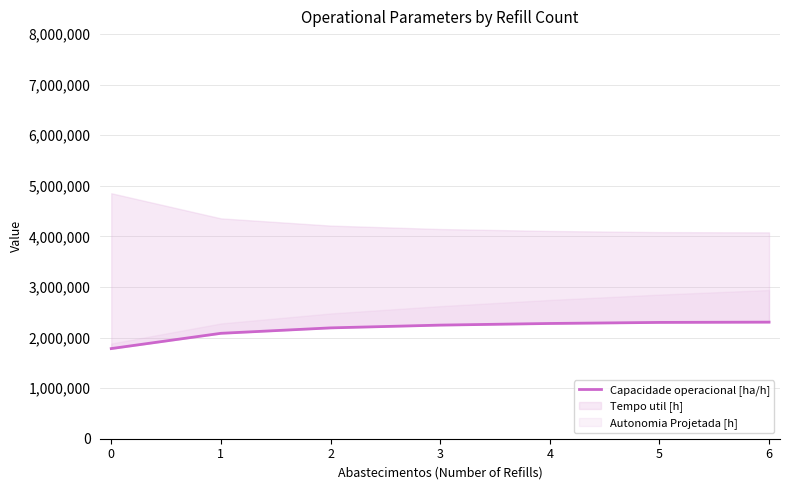

Rank the categories by value from lowest to highest.

0, 1, 2, 3, 4, 5, 6